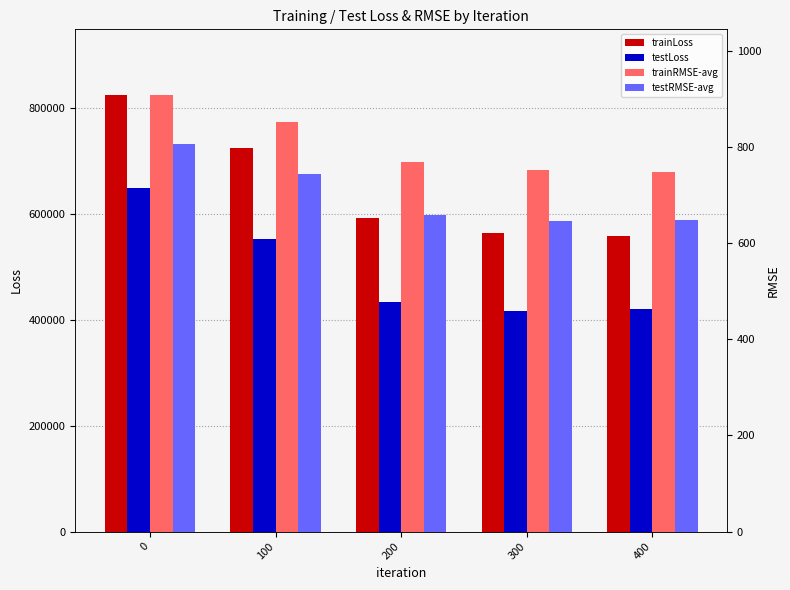

At 100, list the series in order from largest to smallest.

trainLoss, testLoss, trainRMSE-avg, testRMSE-avg